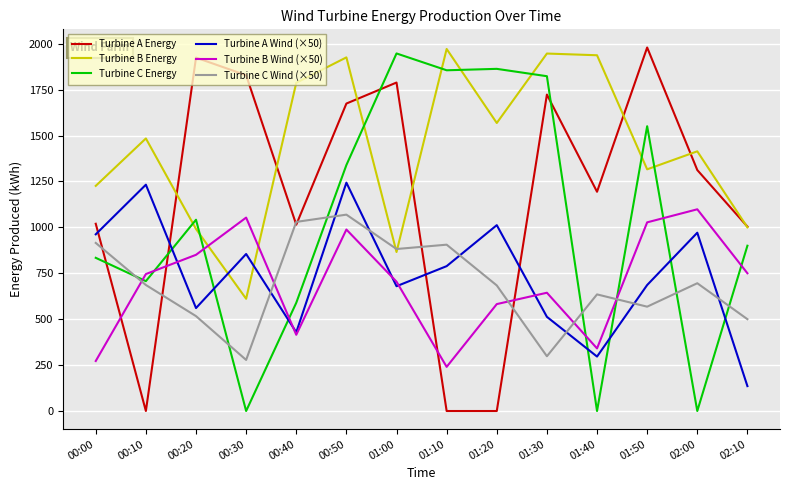

Where is the first local minimum for Turbine A Energy?

00:10